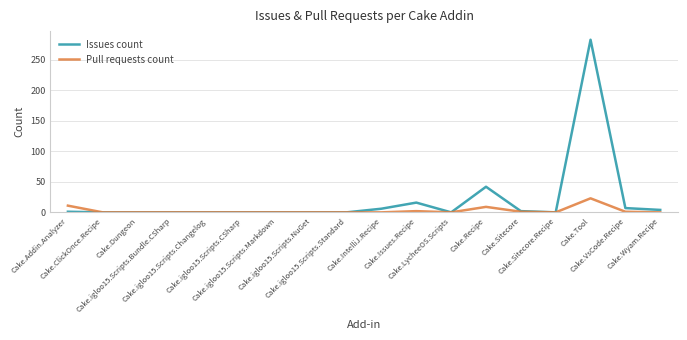

How many distinct data groups are displayed?

2